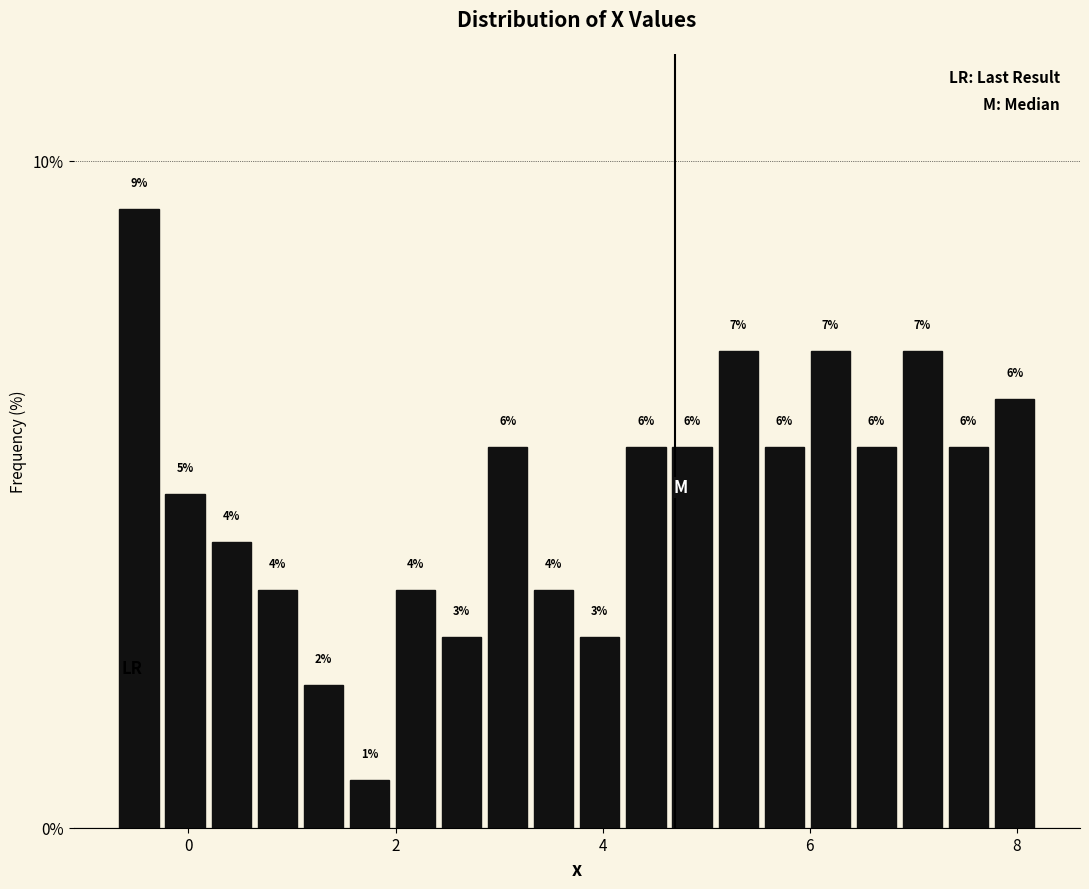

Read against the x-axis, roughly where is the centre of the tallest bar?

-0.4